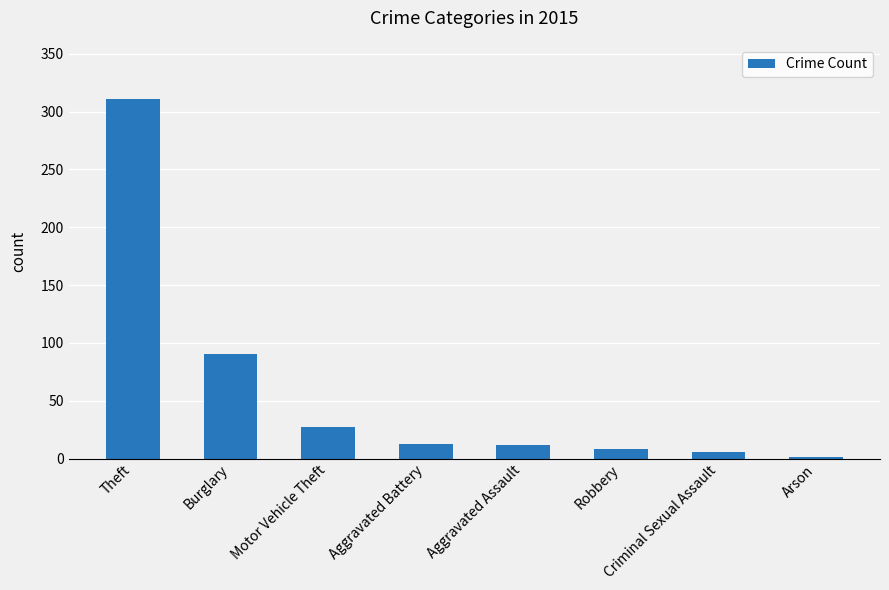

Read the value at Burglary, to the nearest 50.

100